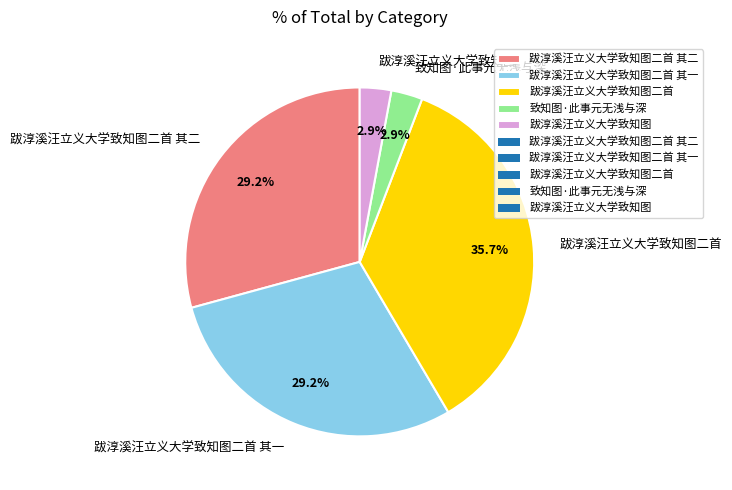

What is the ratio of the value at 跋淳溪汪立义大学致知图二首 to the value at 跋淳溪汪立义大学致知图二首 其二?

1.2